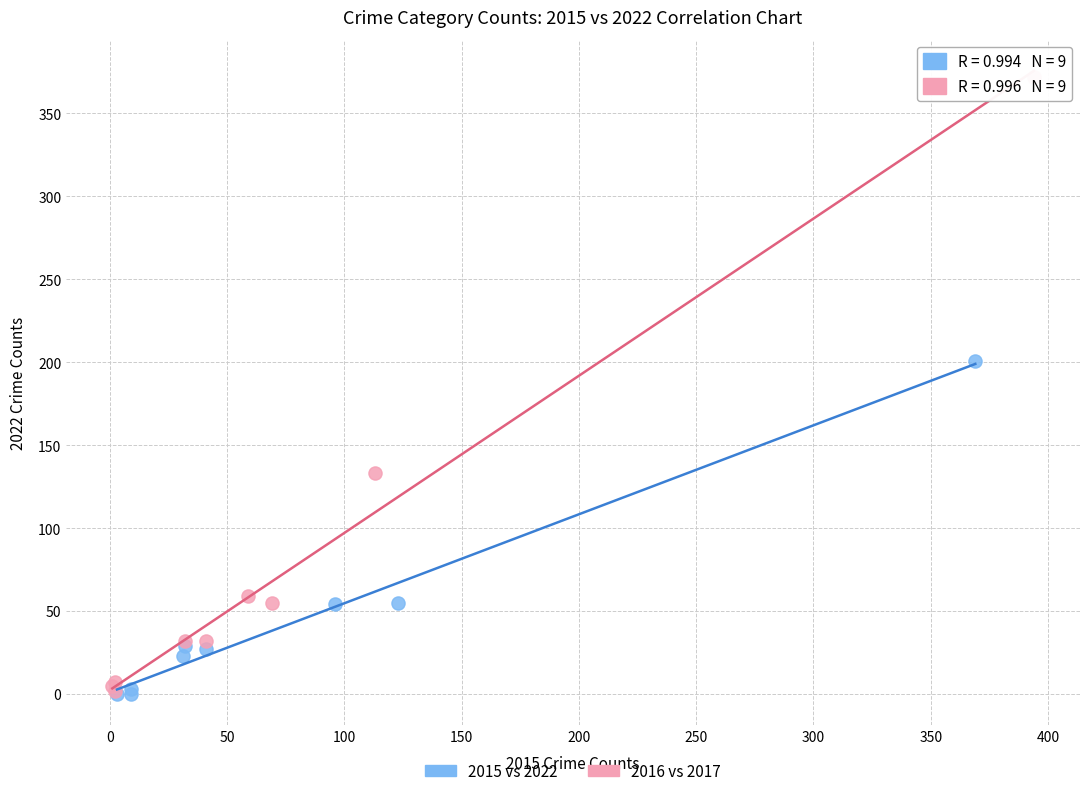

Which series has the widest spread of Y values?

2016 vs 2017